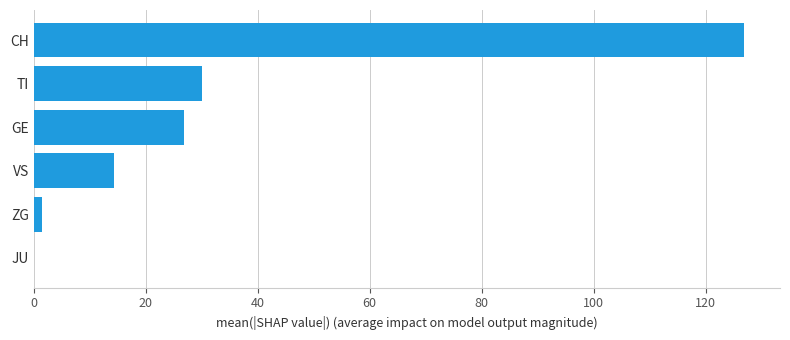

Is it true that the value at JU is 56.9?

False